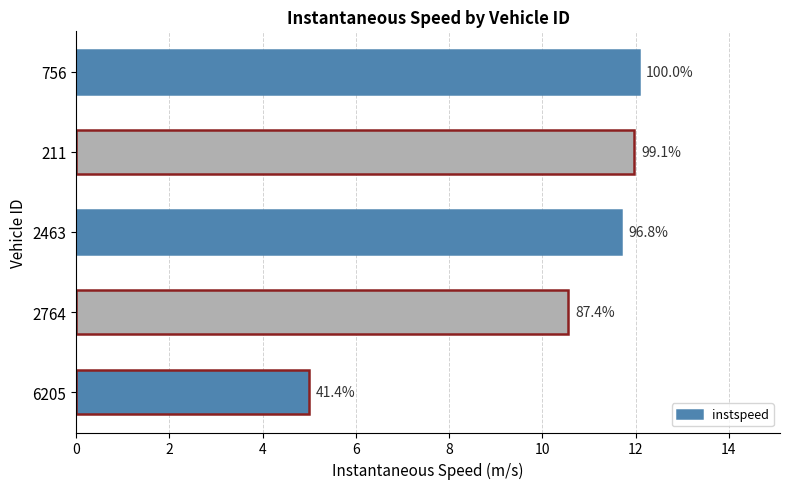

How many values are below 11?

2